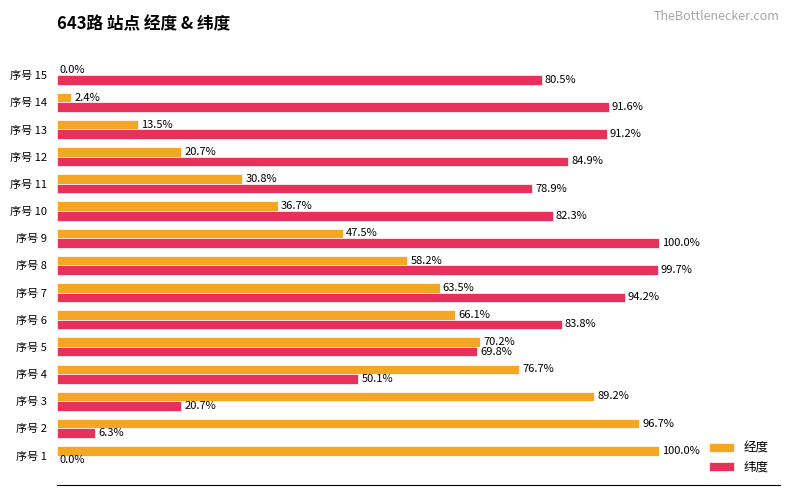

Which series has the largest total across all categories?

纬度